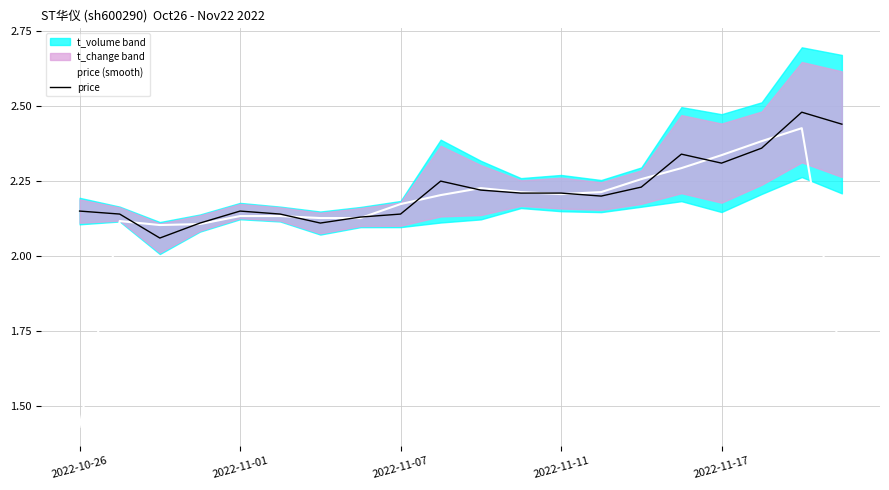

Is it true that price (smooth) equals 3.8 at 11?

False